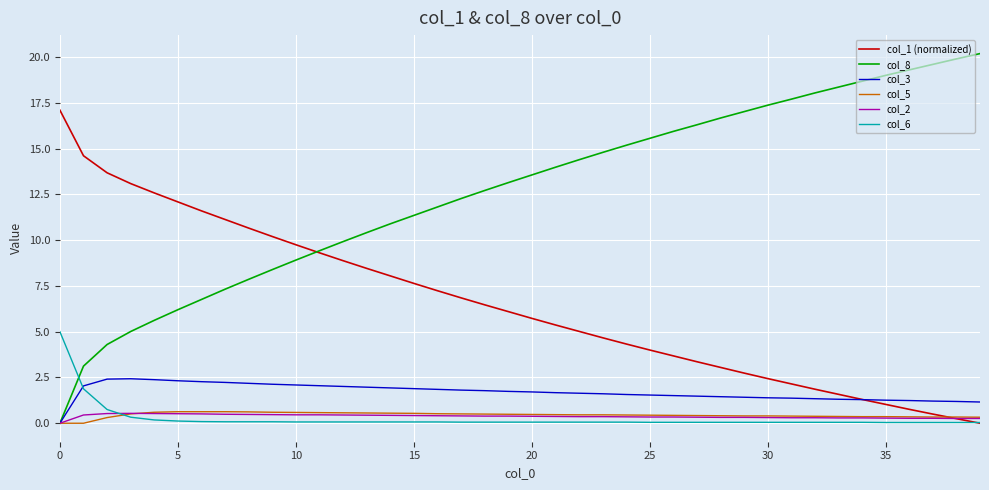

What is the maximum value shown in the chart?

20.2